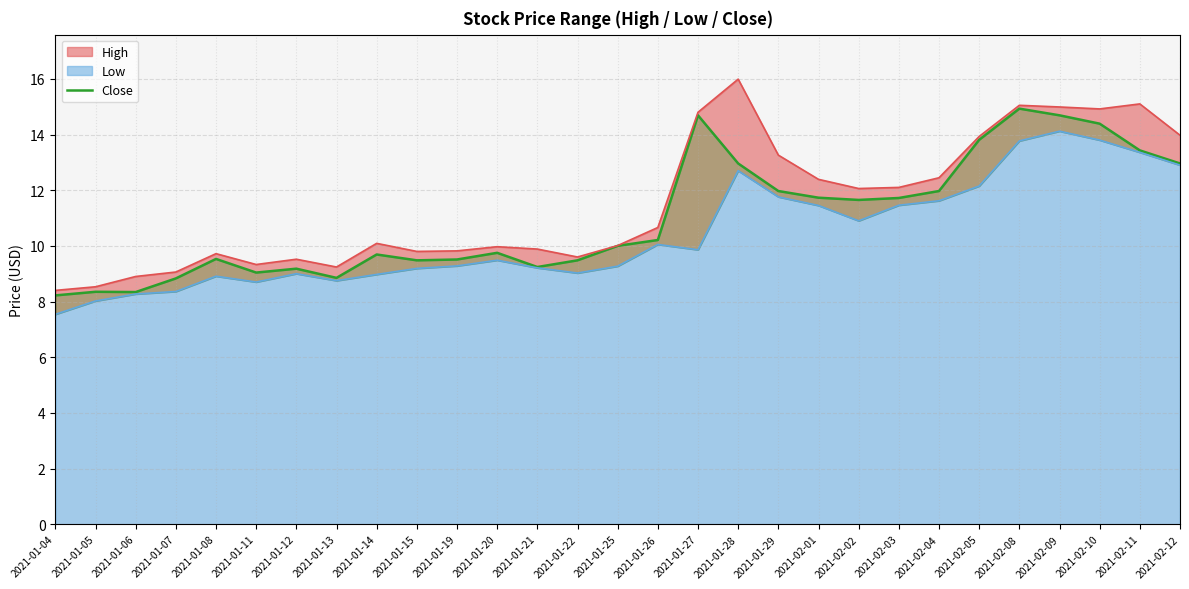

What is the label of the 7th point from the left?

2021-01-12